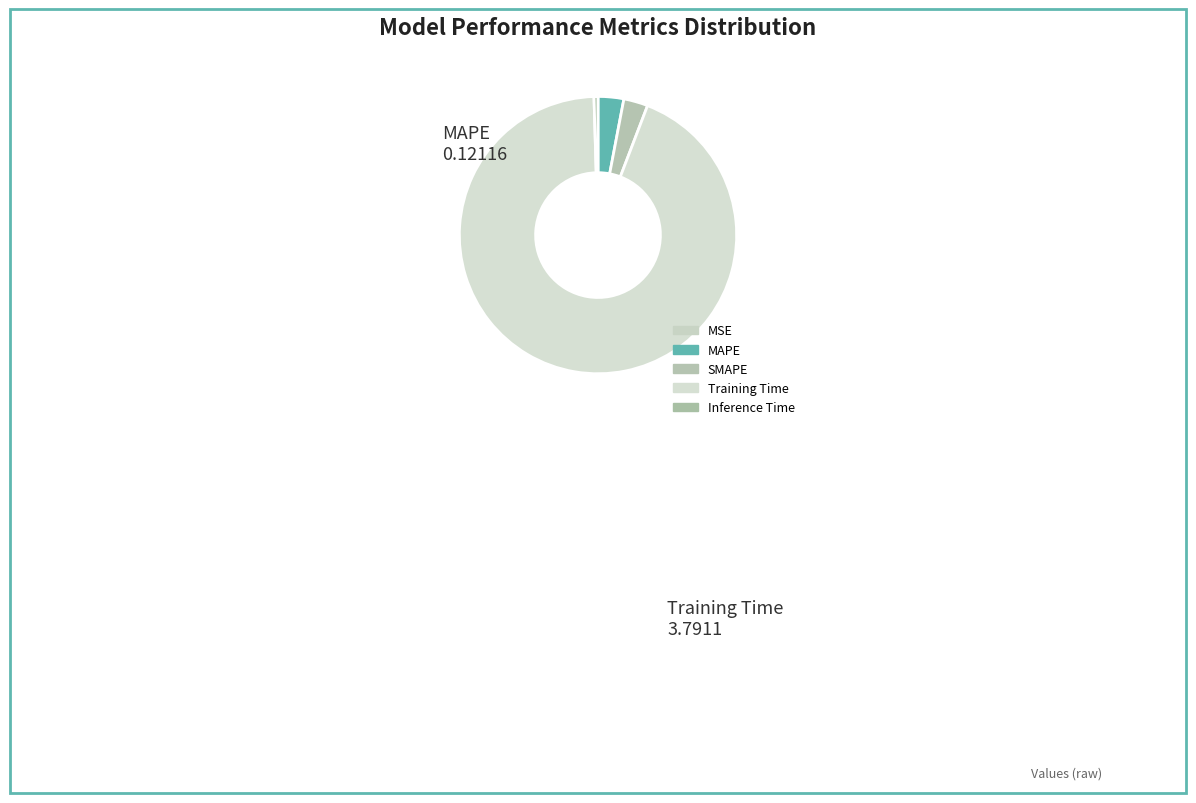

True or false: SMAPE accounts for 3% of the total.

True